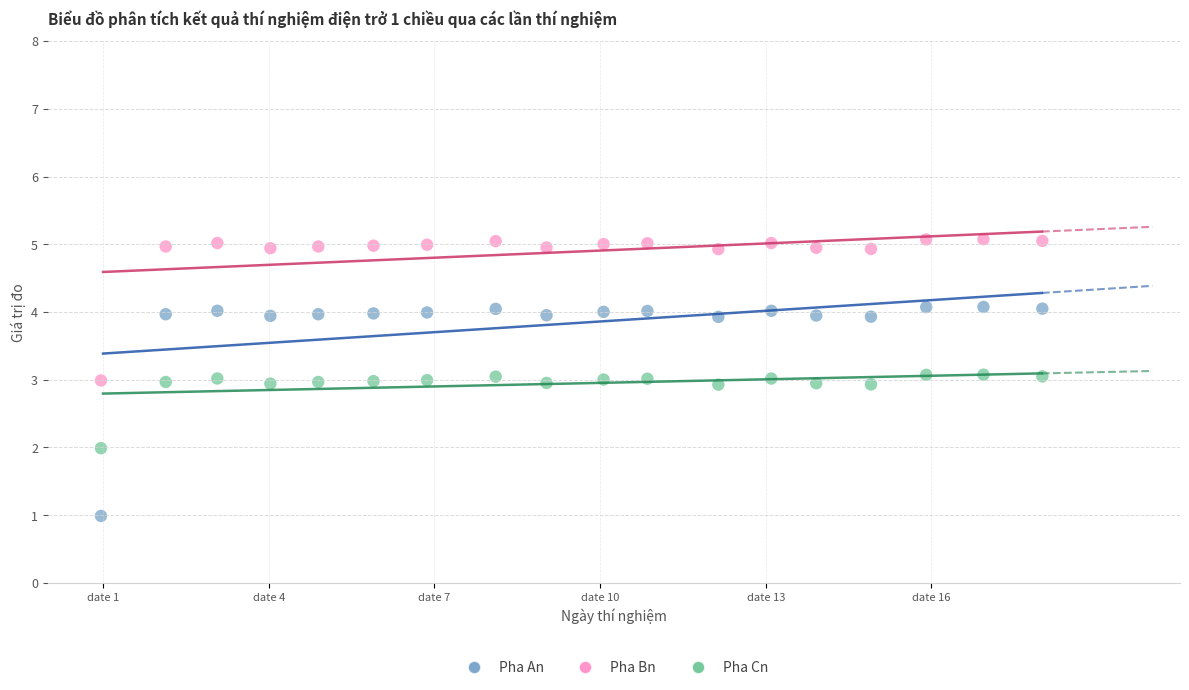

Which series contains the highest Y value?

Pha Bn